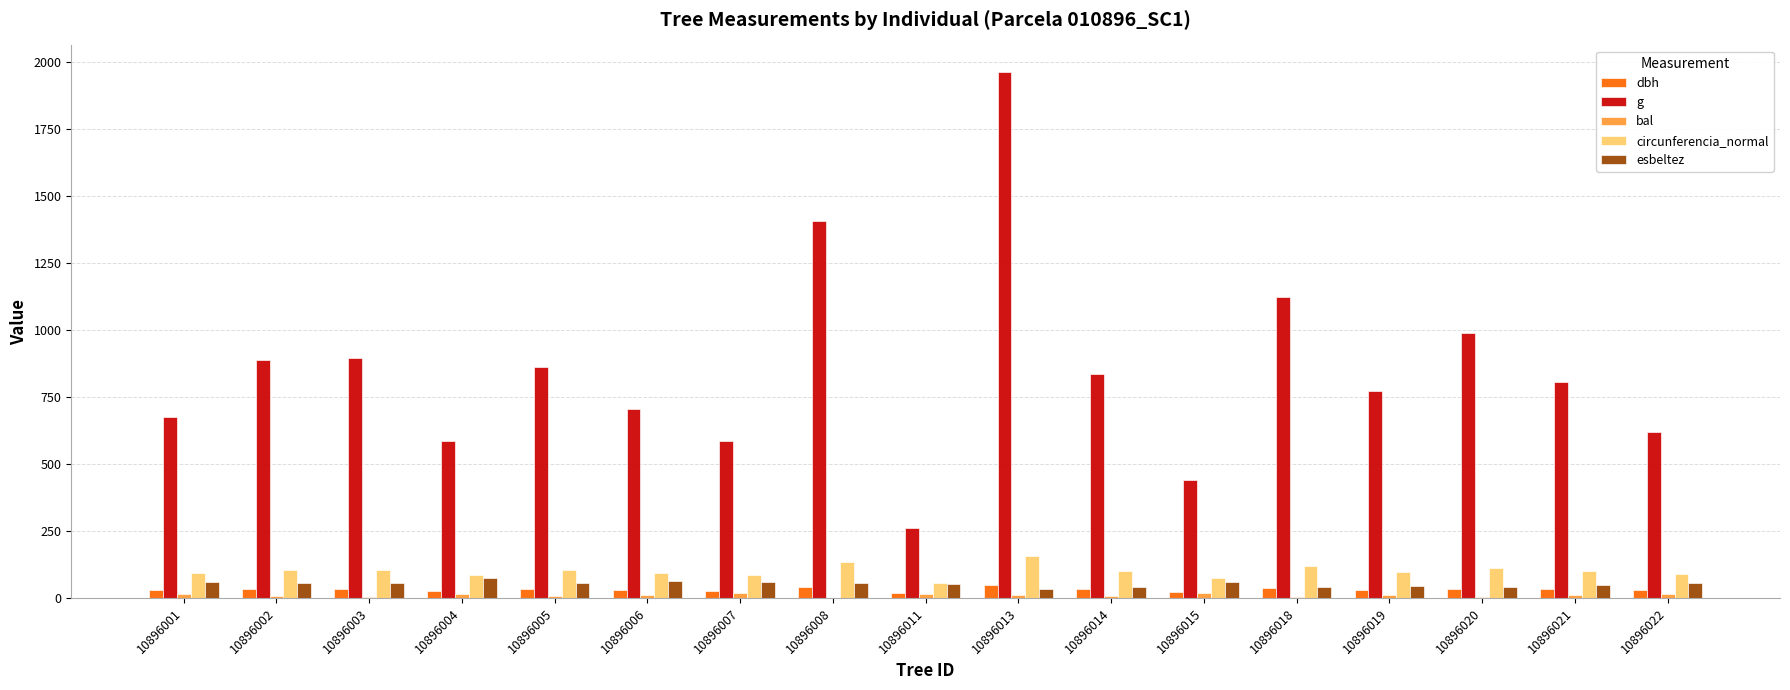

What is the sum of all dbh values?

546.0